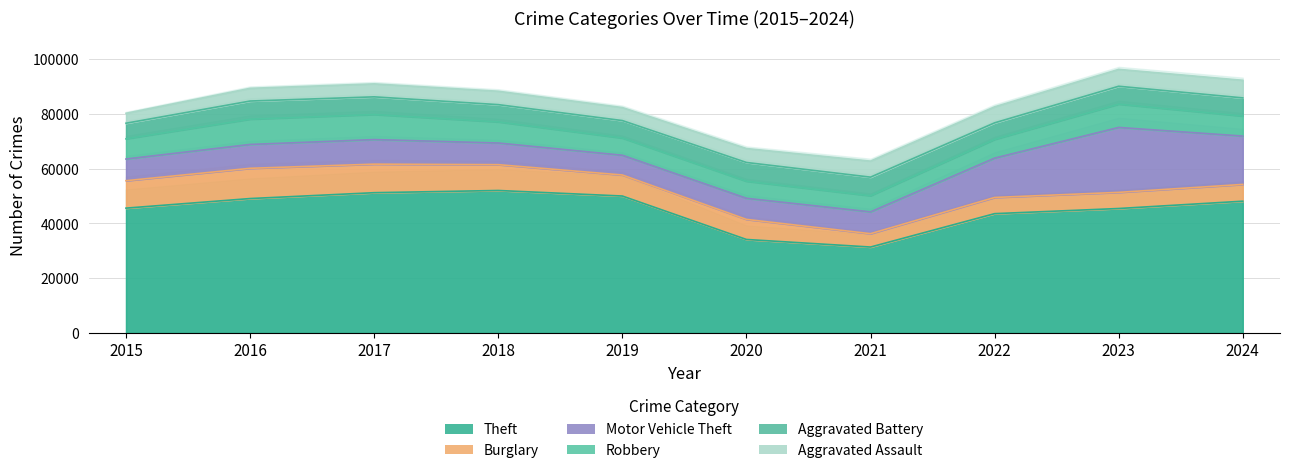

Reading left to right, extract all data points from this chart.

Theft: 45554	49049	51190	51995	49973	34114	31351	43538	45415	48087
Burglary: 10011	11038	10419	9423	7677	7325	4879	5906	5892	6121
Motor Vehicle Theft: 7916	8712	8965	7908	7206	7707	7956	14360	23698	17646
Robbery: 7364	9218	9147	7690	6279	6207	5876	6812	8500	7302
Aggravated Battery: 5702	6628	6454	6317	6381	6868	6805	6072	6540	6638
Aggravated Assault: 3620	4635	4731	4888	4744	5082	5846	5838	6159	6425